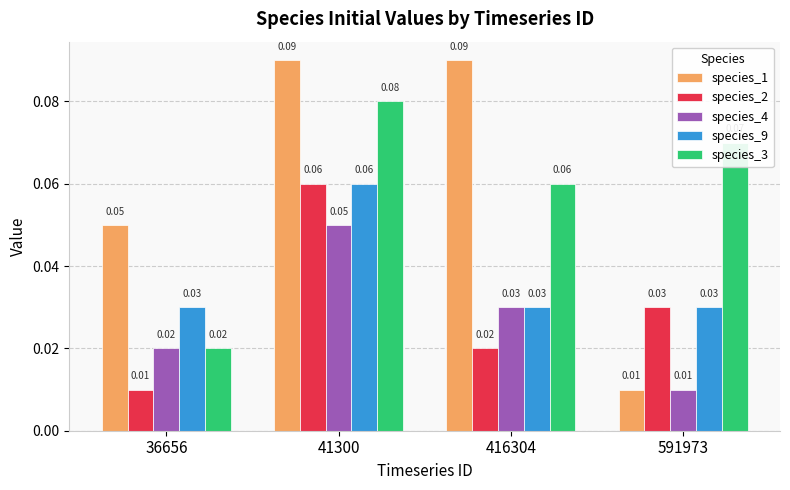

At how many categories does at least one series exceed 0?

4